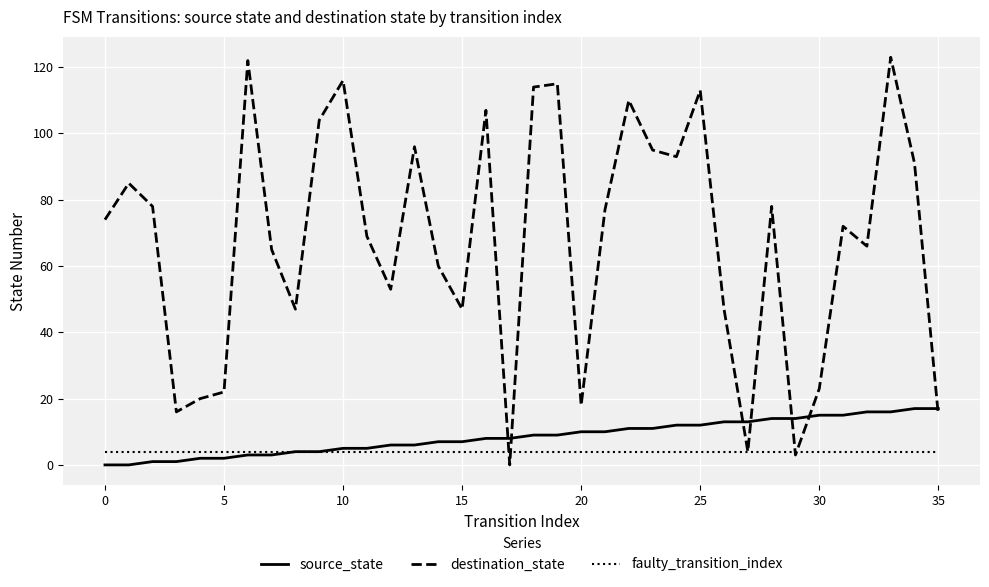

Which series has the largest range (max minus min)?

destination_state